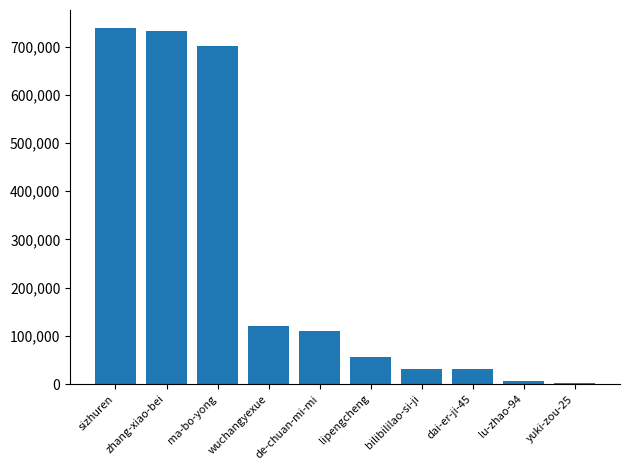

What is the sum of all values?

2528894